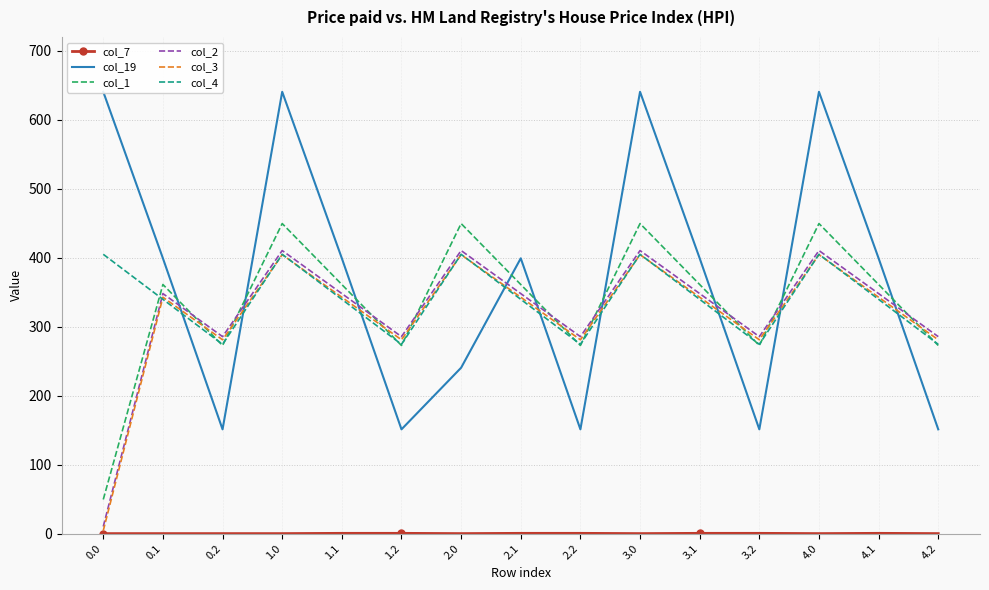

Rank the categories by col_19 value from highest to lowest.

0.0, 1.0, 3.0, 4.0, 0.1, 1.1, 2.1, 3.1, 4.1, 2.0, 0.2, 1.2, 2.2, 3.2, 4.2